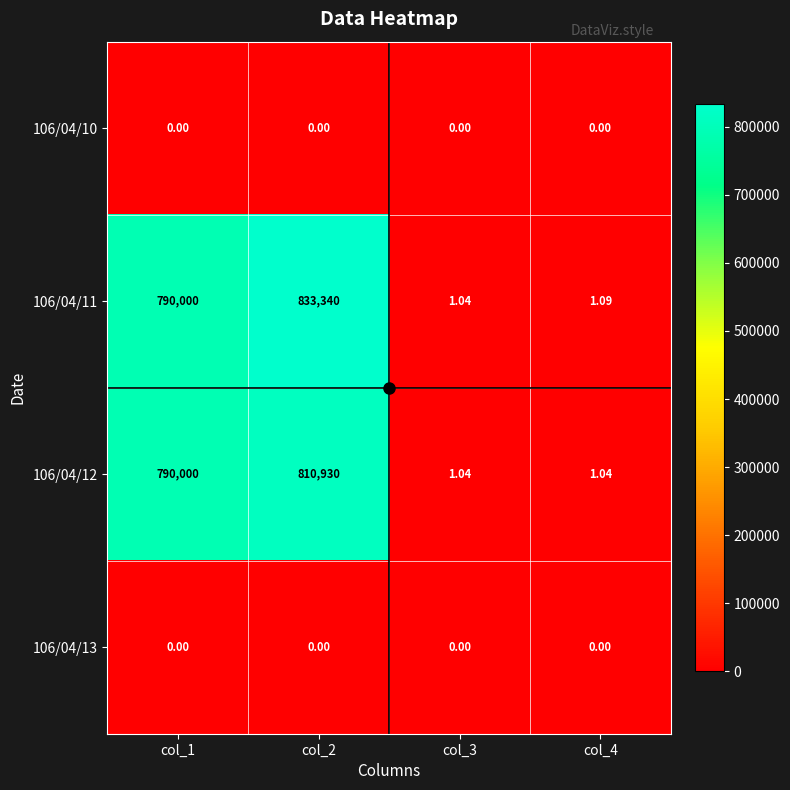

Is the value of 106/04/11 at col_2 greater than the value of 106/04/12 at col_2?

Yes